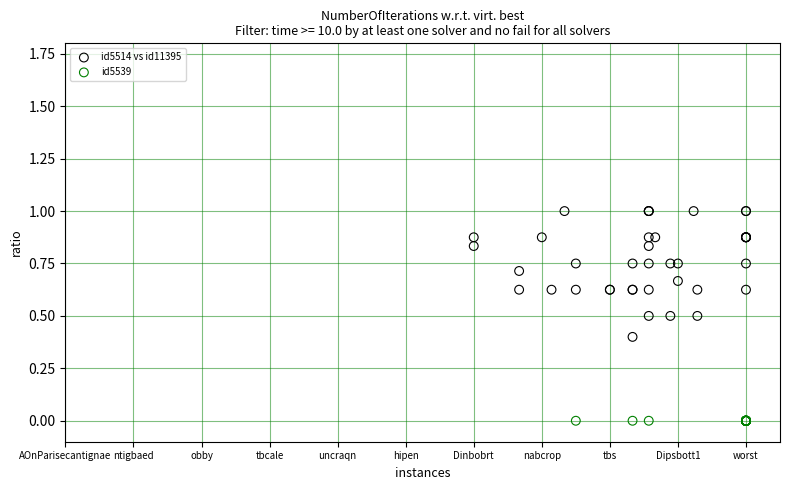

Which series contains the lowest Y value?

id5539